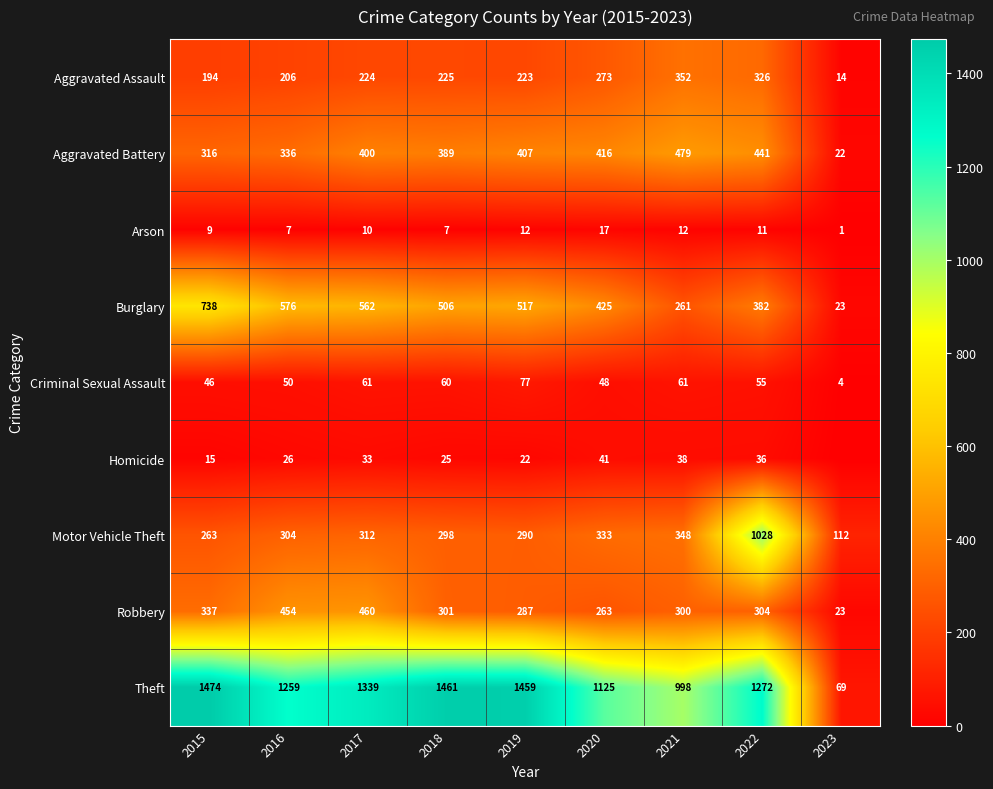

What is the difference between the Aggravated Battery values at 2020 and 2023?

394